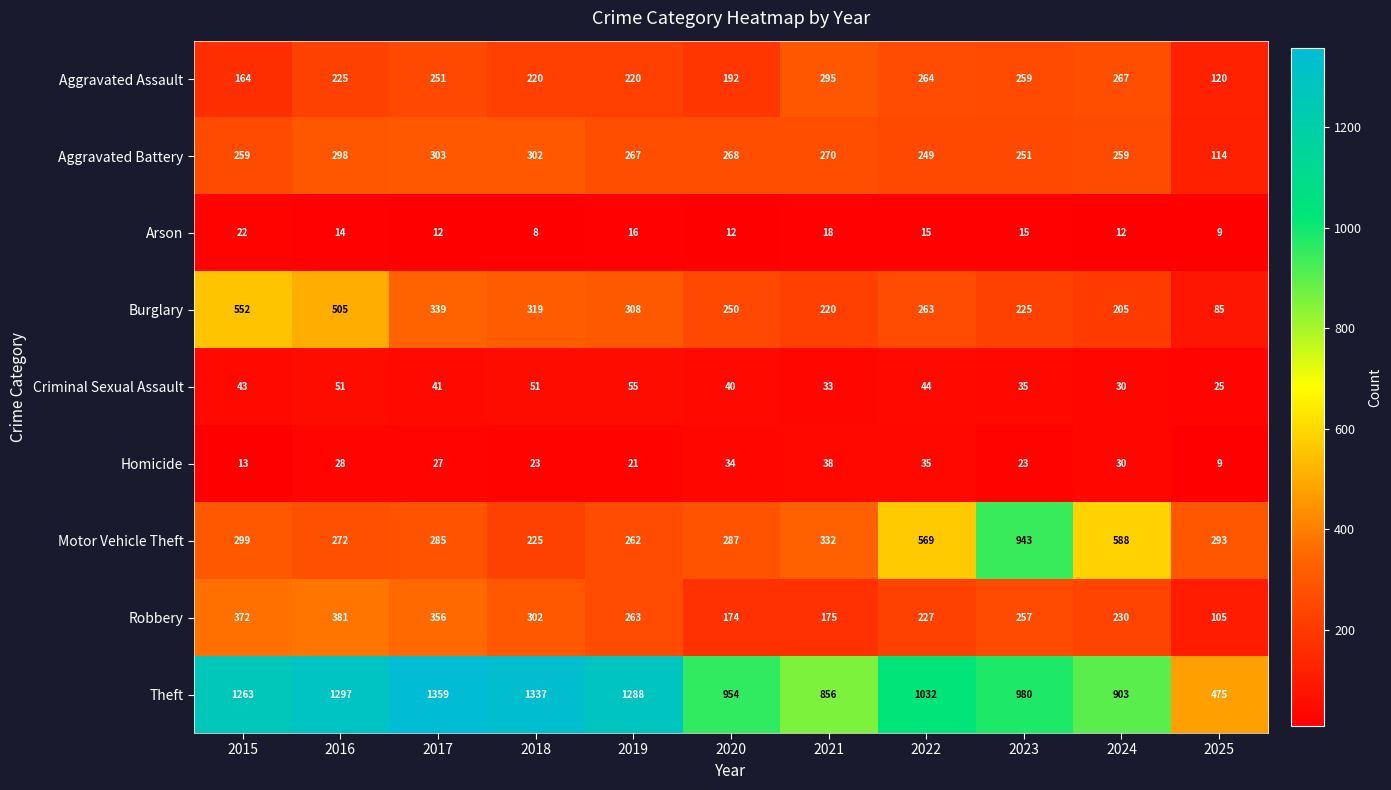

Rank the series at 2015 from highest to lowest value.

Theft, Burglary, Robbery, Motor Vehicle Theft, Aggravated Battery, Aggravated Assault, Criminal Sexual Assault, Arson, Homicide